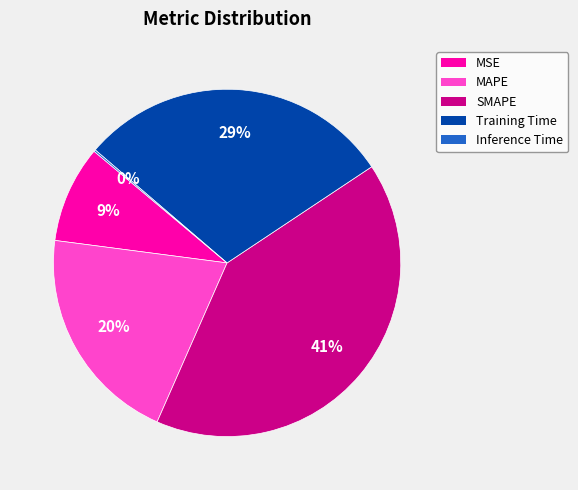

What is the largest slice in the pie chart?

SMAPE